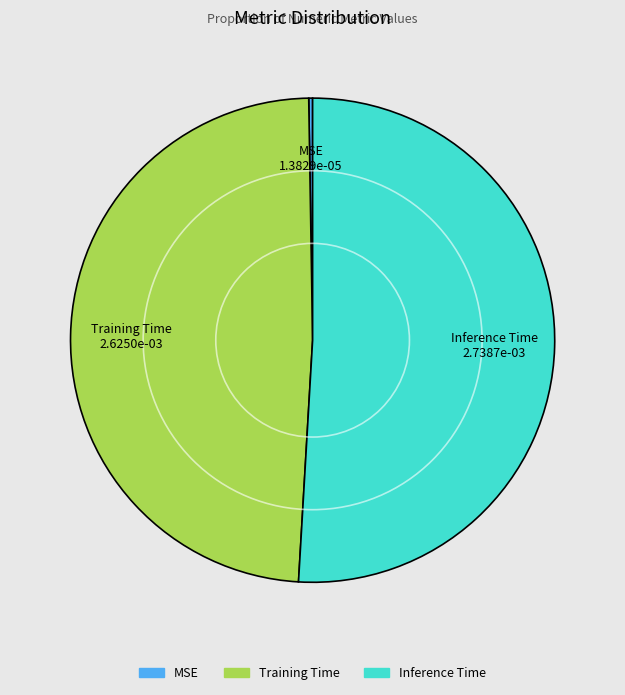

Is it true that Inference Time is 51% of the pie?

True